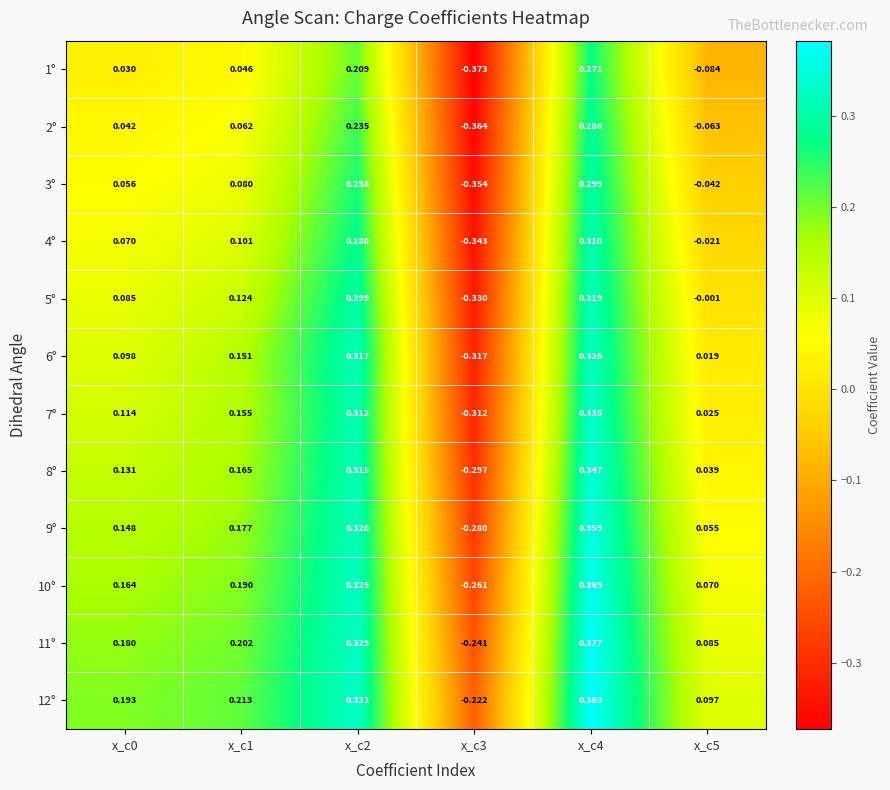

At which category is the sum across all series the highest?

x_c4